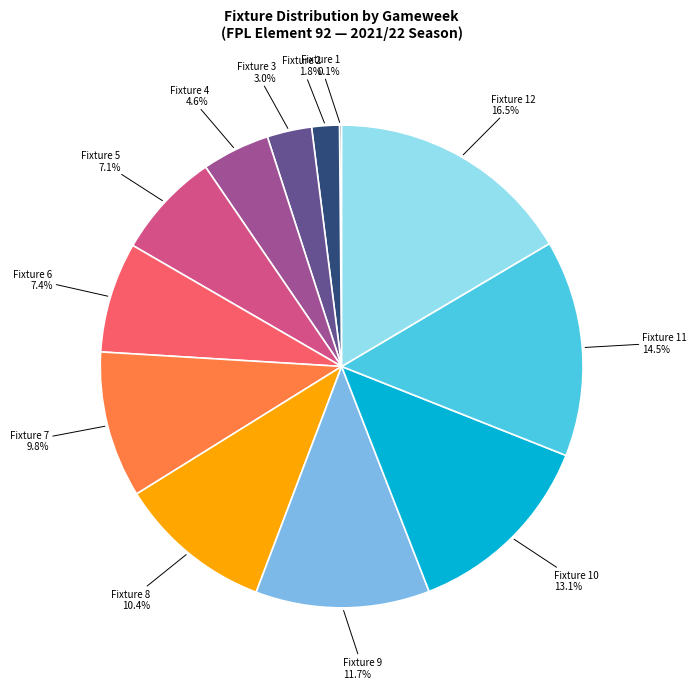

Does any single category account for the majority?

No